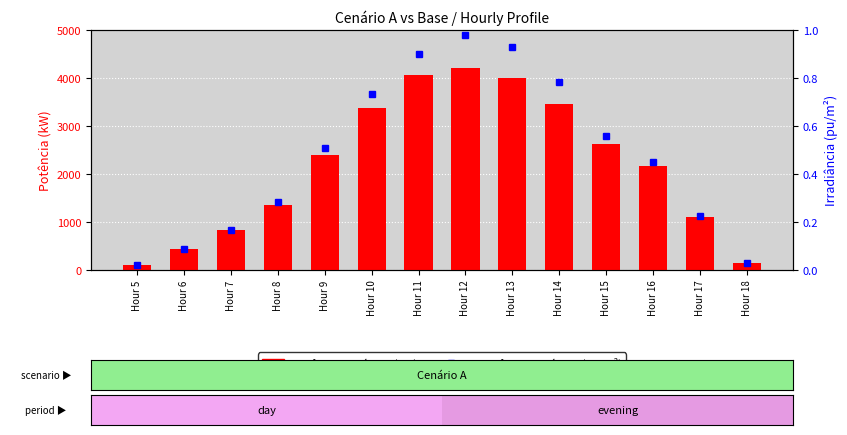

At how many categories does at least one series exceed 750?

11